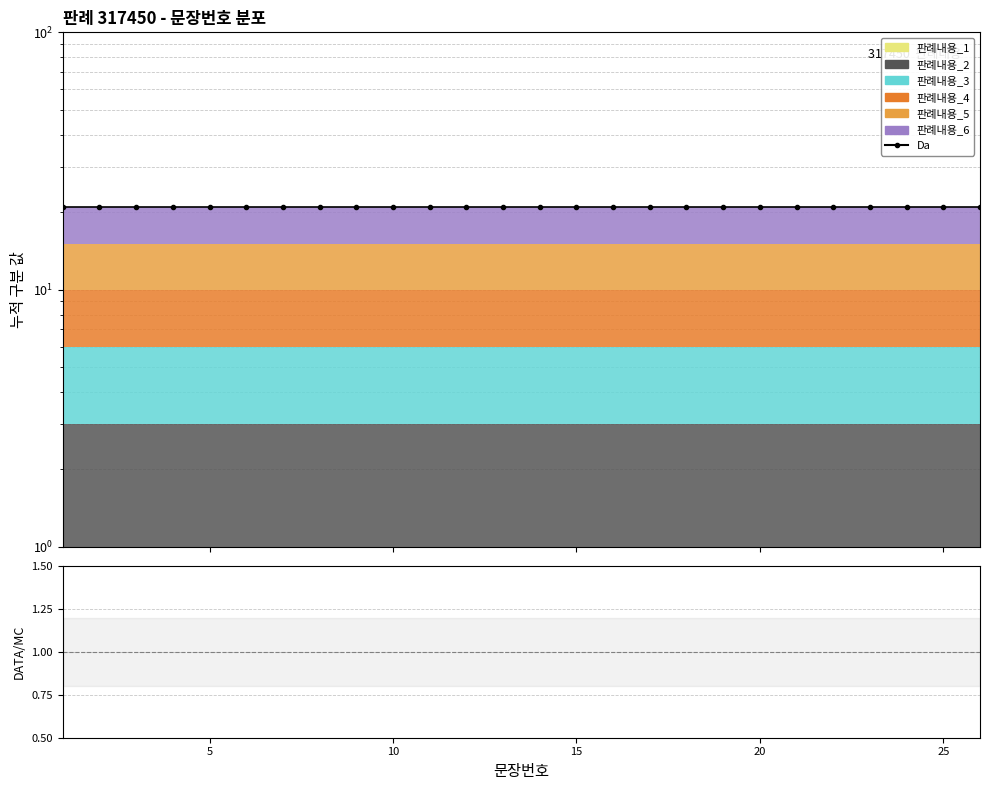

Which series has the largest total across all categories?

Da